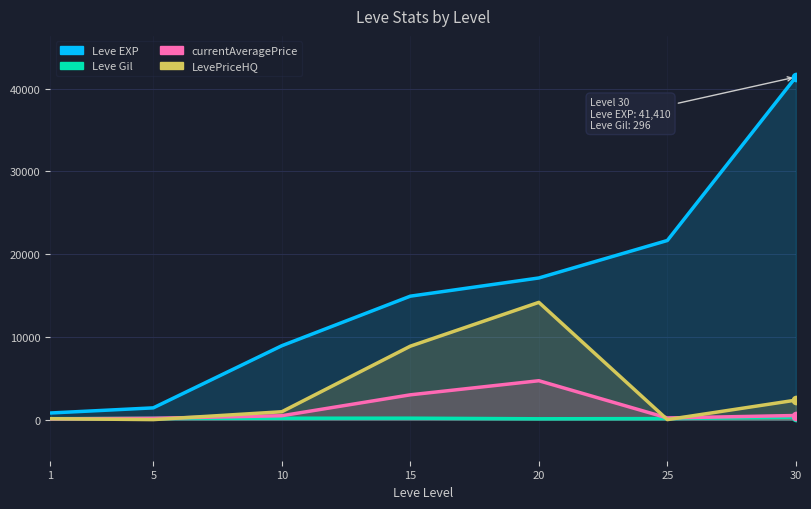

What is the difference between the maximum and minimum values in the LevePriceHQ series?

14172.4